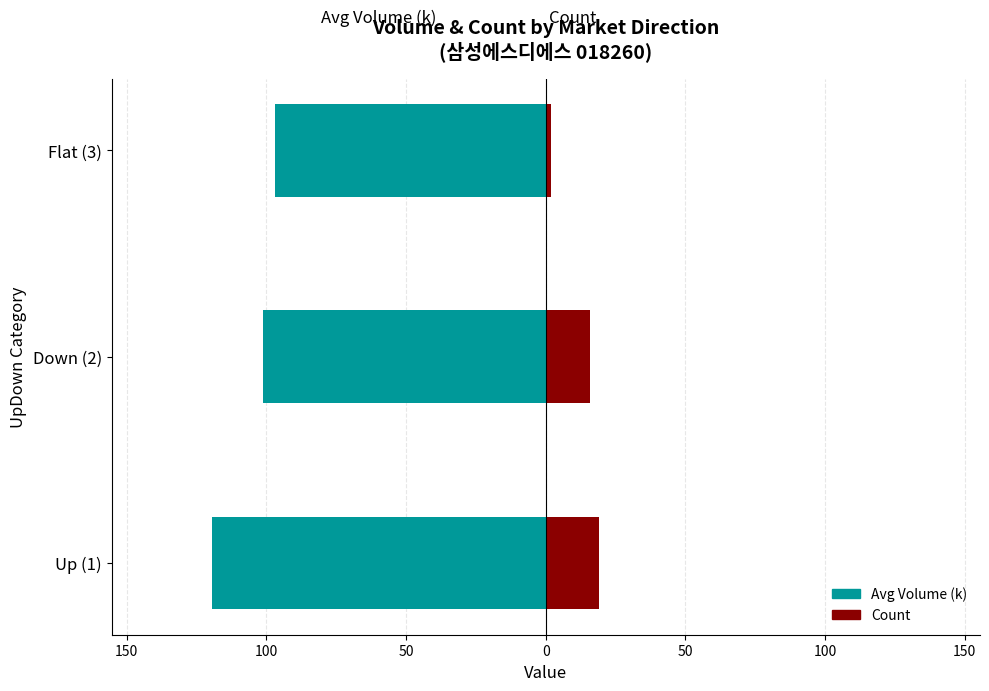

The value of Count at Flat (3) is 3.3. True or false?

False